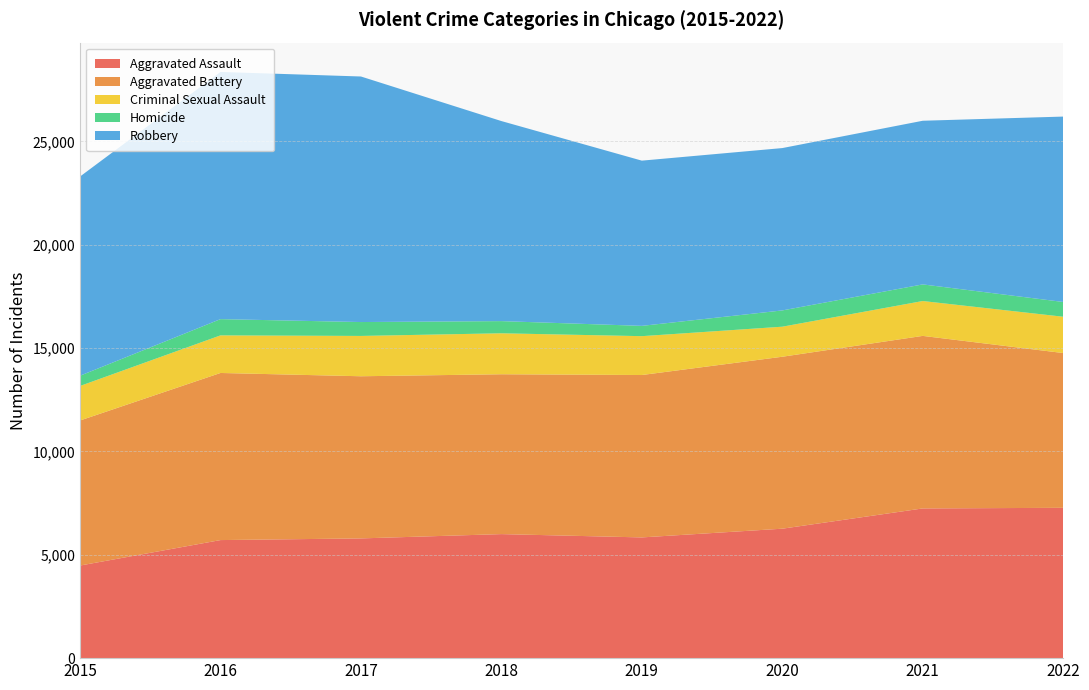

Reading left to right, extract all data points from this chart.

Aggravated Assault: 4480	5712	5793	6001	5841	6263	7243	7273
Aggravated Battery: 7018	8085	7845	7734	7857	8319	8348	7488
Criminal Sexual Assault: 1670	1819	1951	1982	1880	1454	1687	1757
Homicide: 496	786	672	589	498	787	804	714
Robbery: 9638	11960	11880	9679	7994	7855	7918	8970